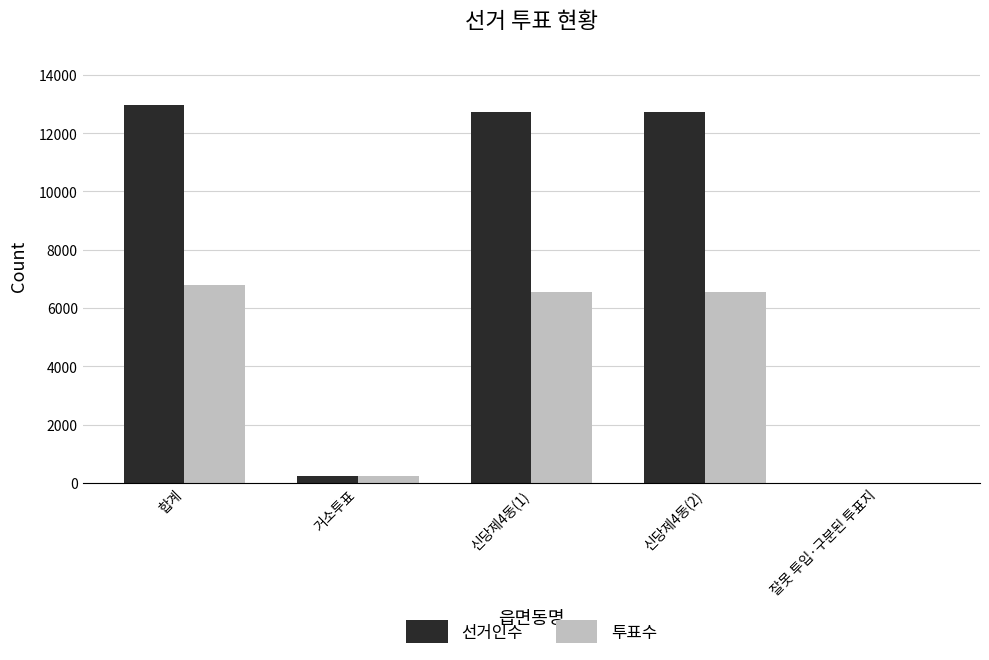

Is the value of 투표수 at 신당제4동(1) greater than the value of 선거인수 at 신당제4동(1)?

No